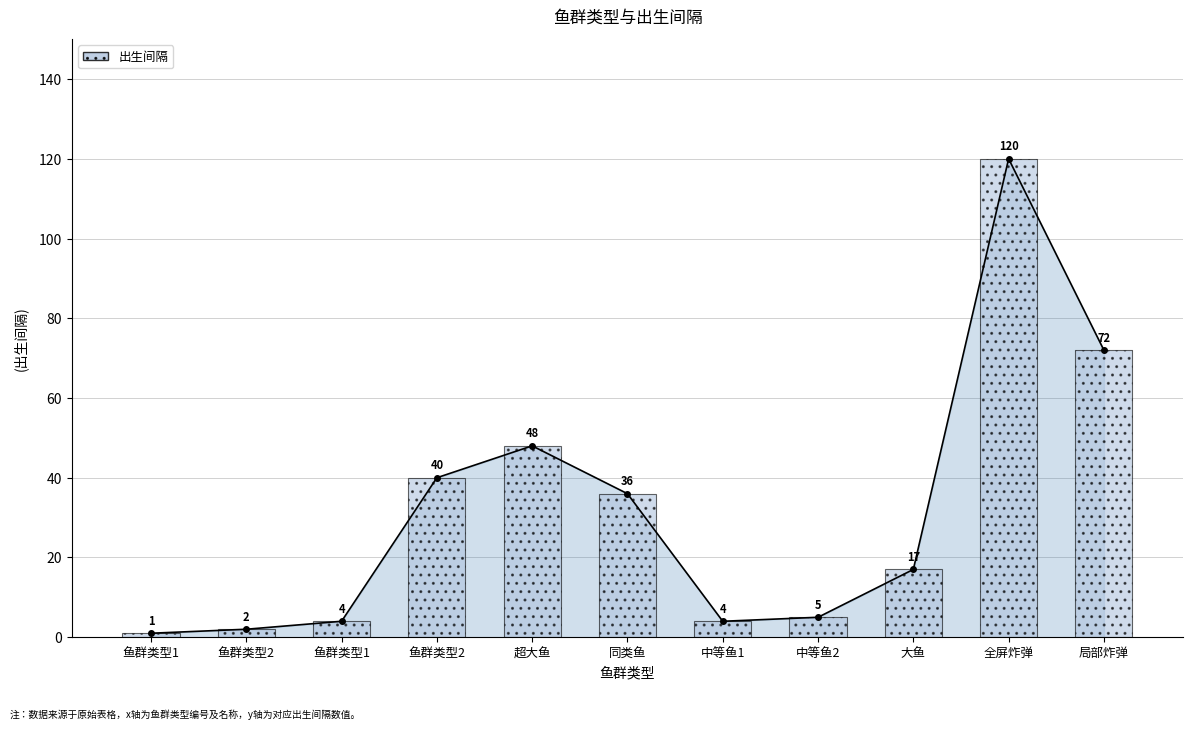

What is the difference between the maximum and second lowest values?

118